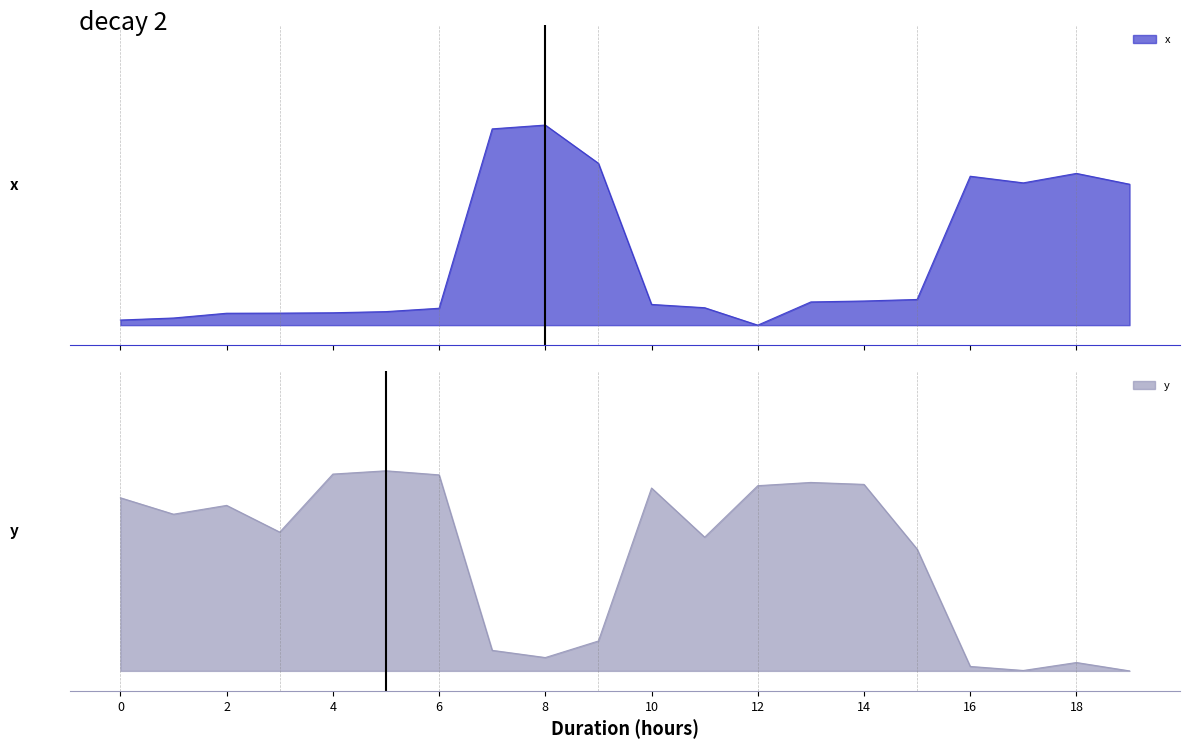

How many values in x are above zero?

19